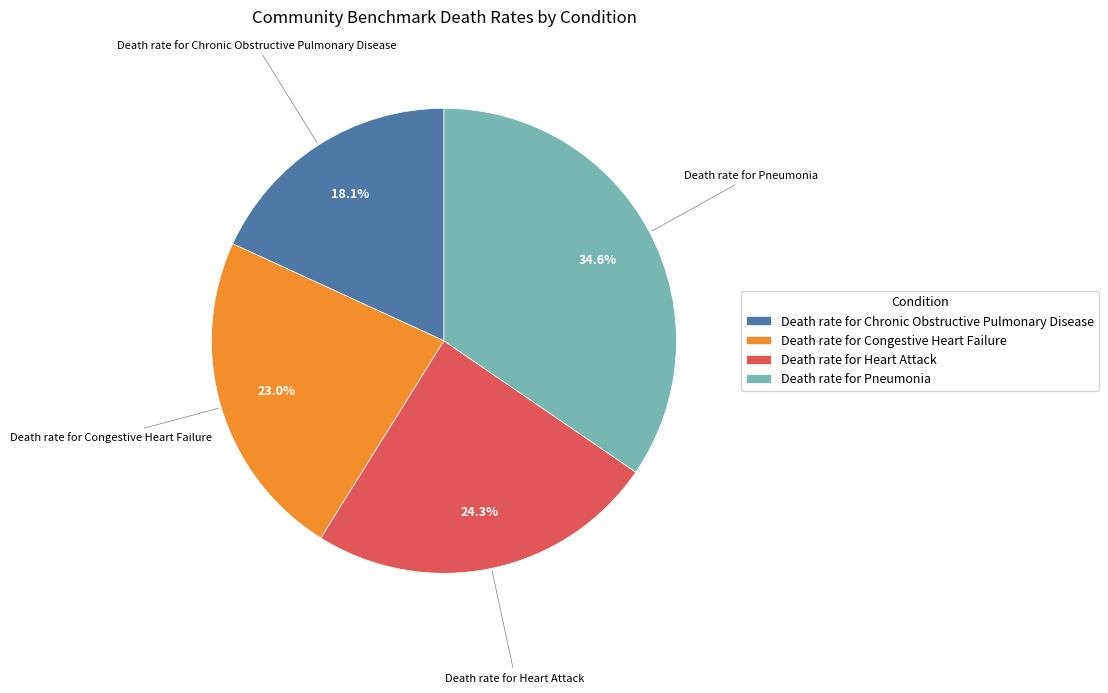

What percentage is the Death rate for Congestive Heart Failure slice, to the nearest percent?

23%